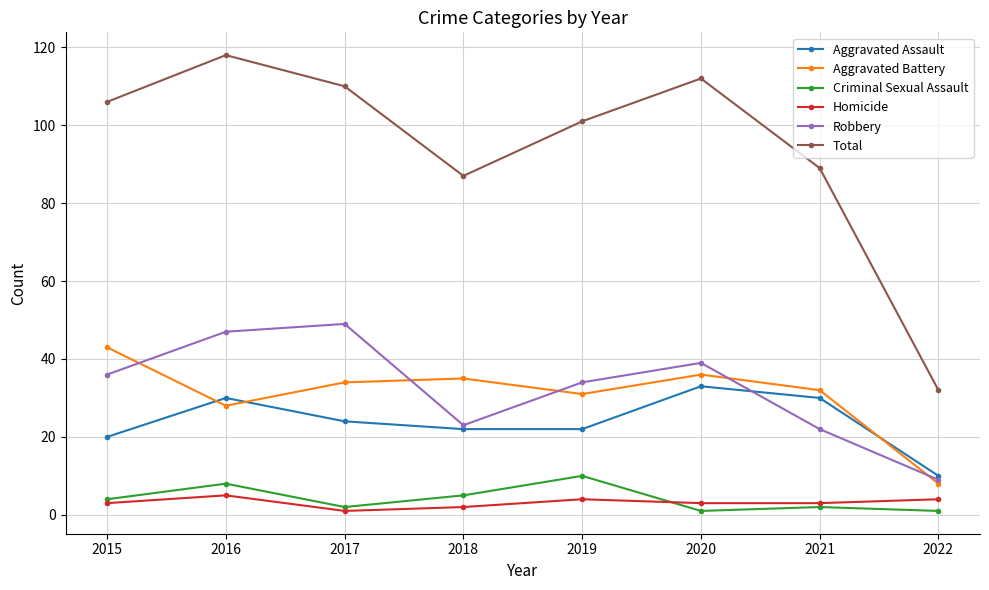

In Criminal Sexual Assault, how many points are higher than both neighbors (excluding endpoints)?

3